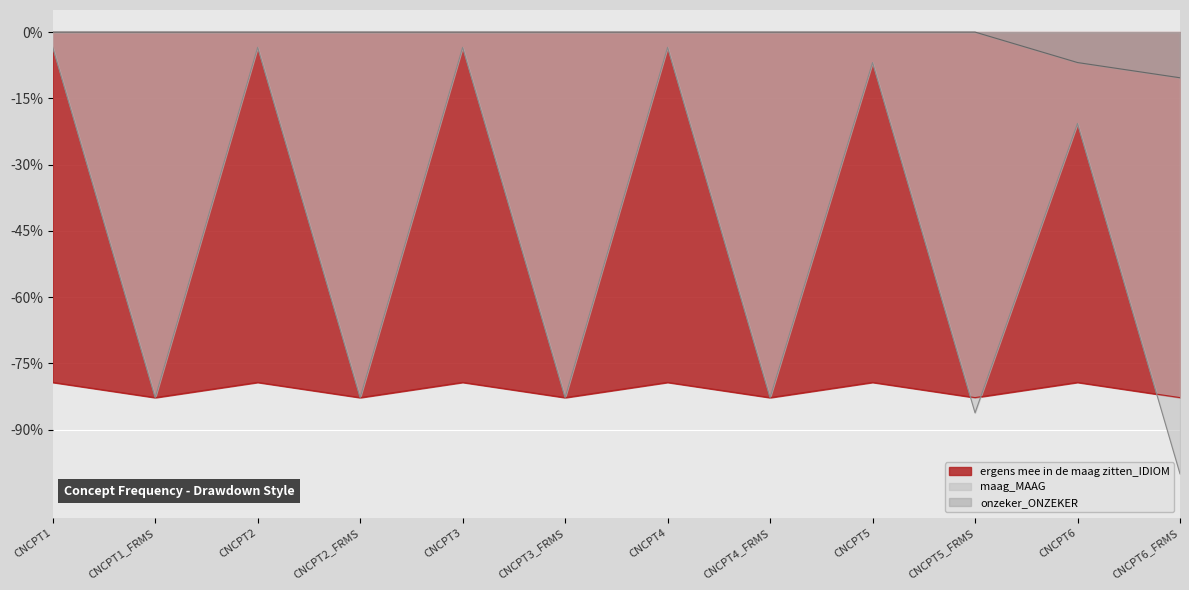

Does the chart display data point markers on the line(s)?

No